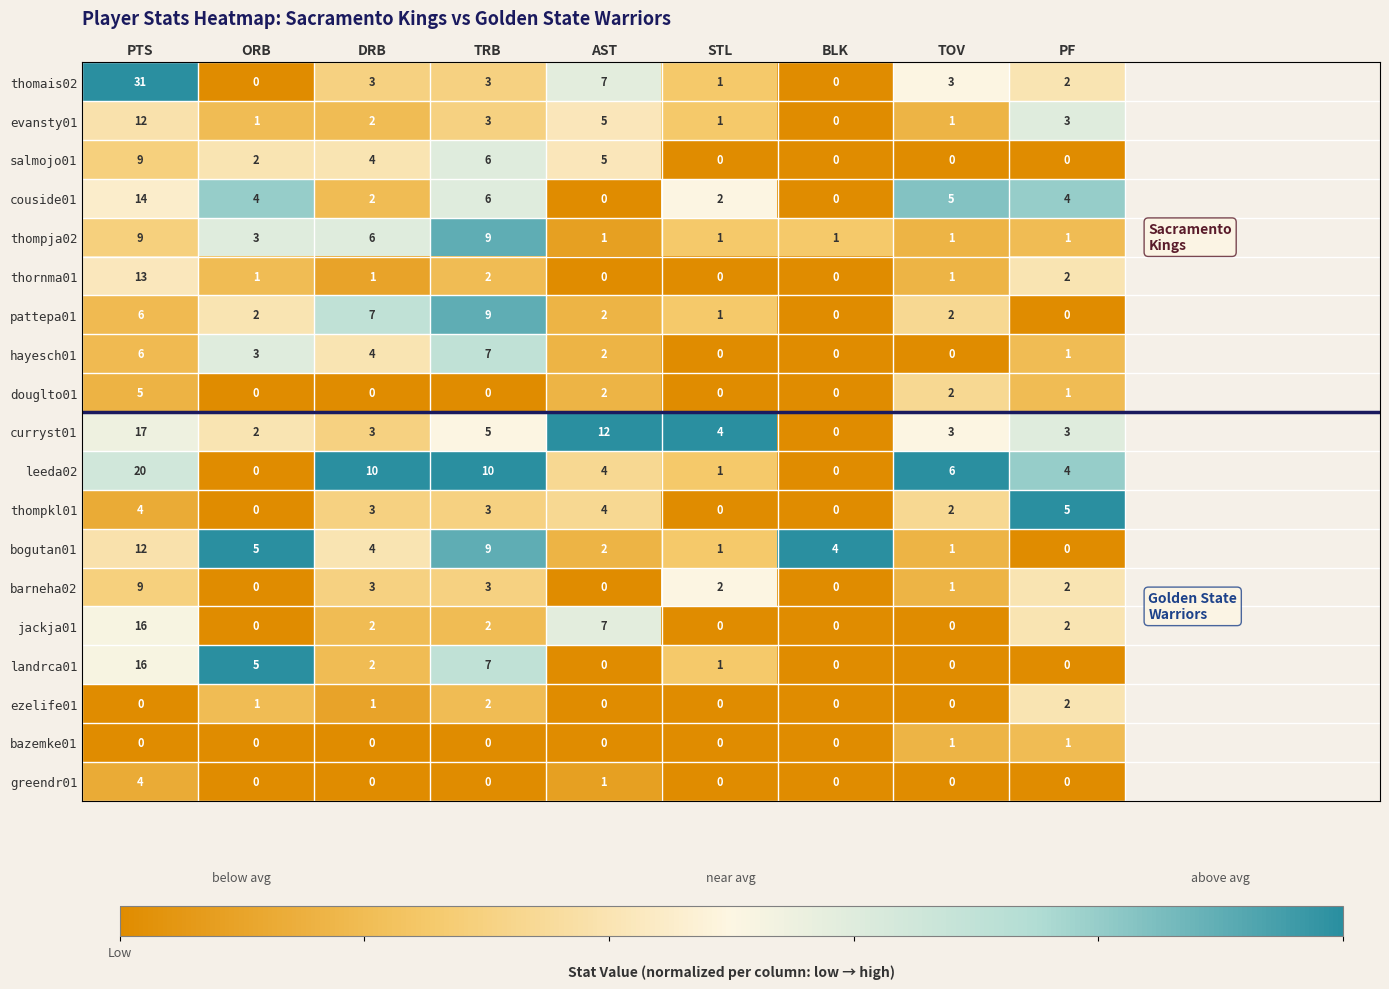

Which series has the widest spread of values?

thomais02